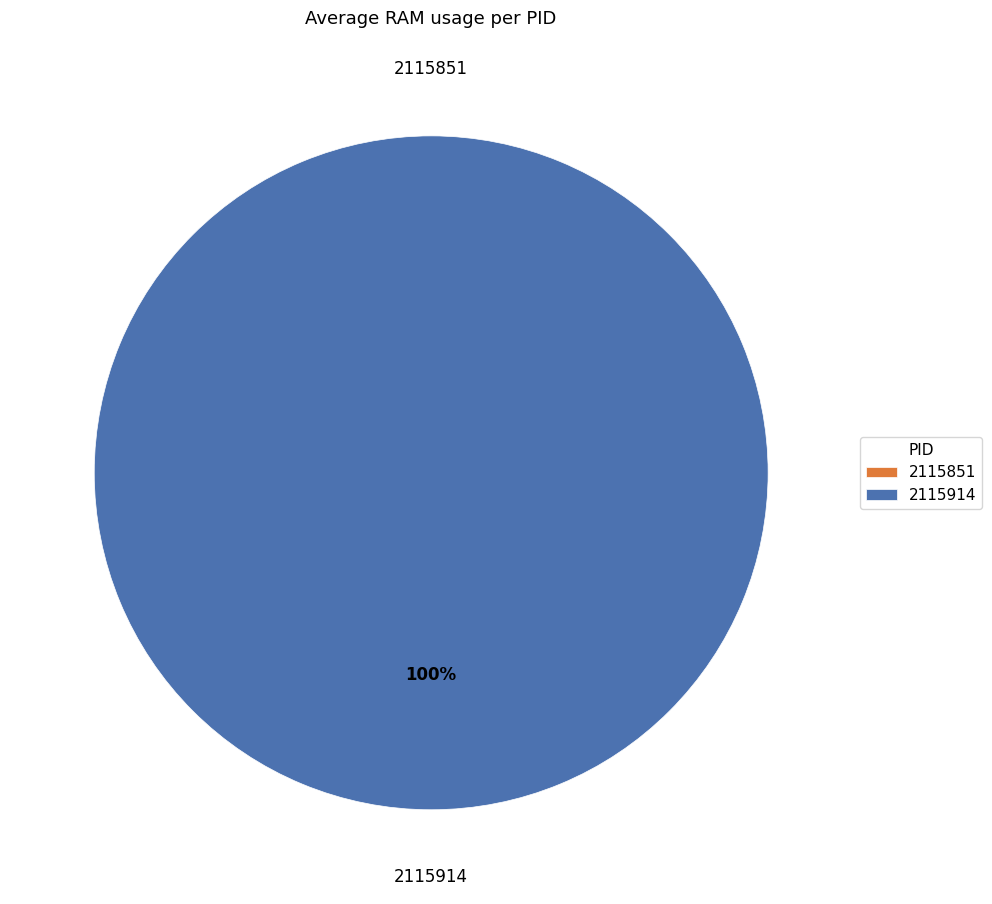

Count the number of slices in the pie.

2